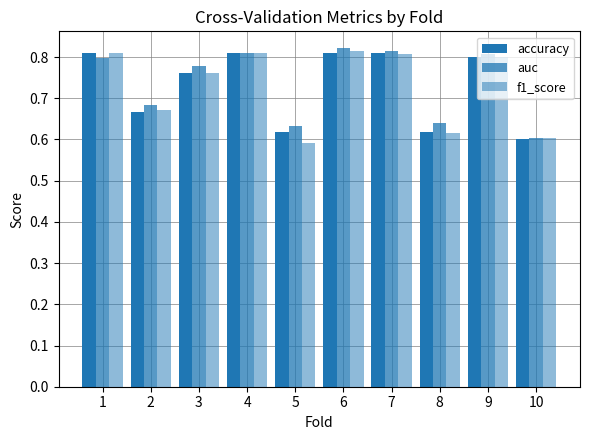

What is the difference between the second highest and minimum values in the f1_score series?

0.2